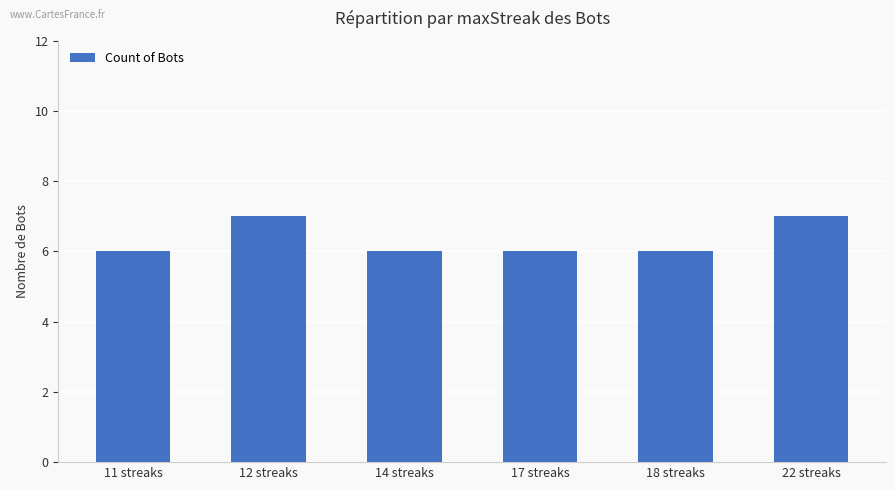

What is the label of the 4th bar from the right?

14 streaks